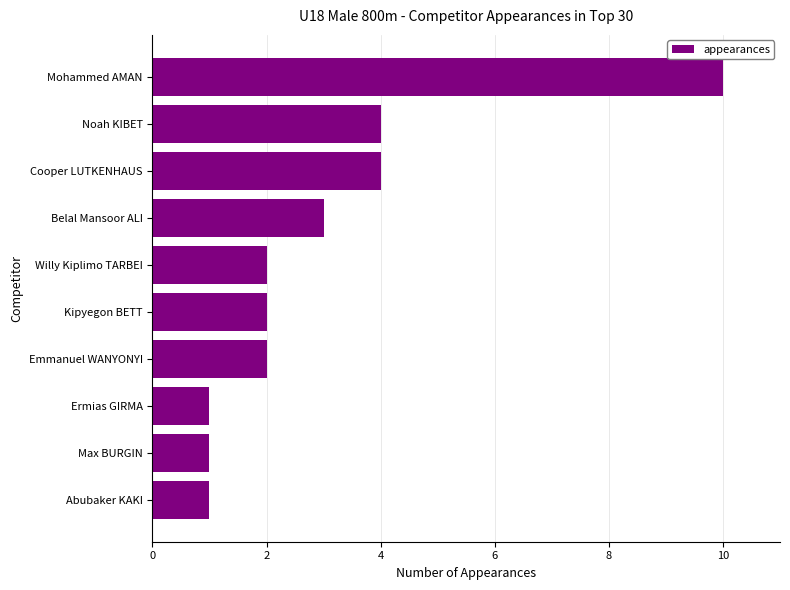

Between Cooper LUTKENHAUS and Abubaker KAKI, which is larger?

Cooper LUTKENHAUS